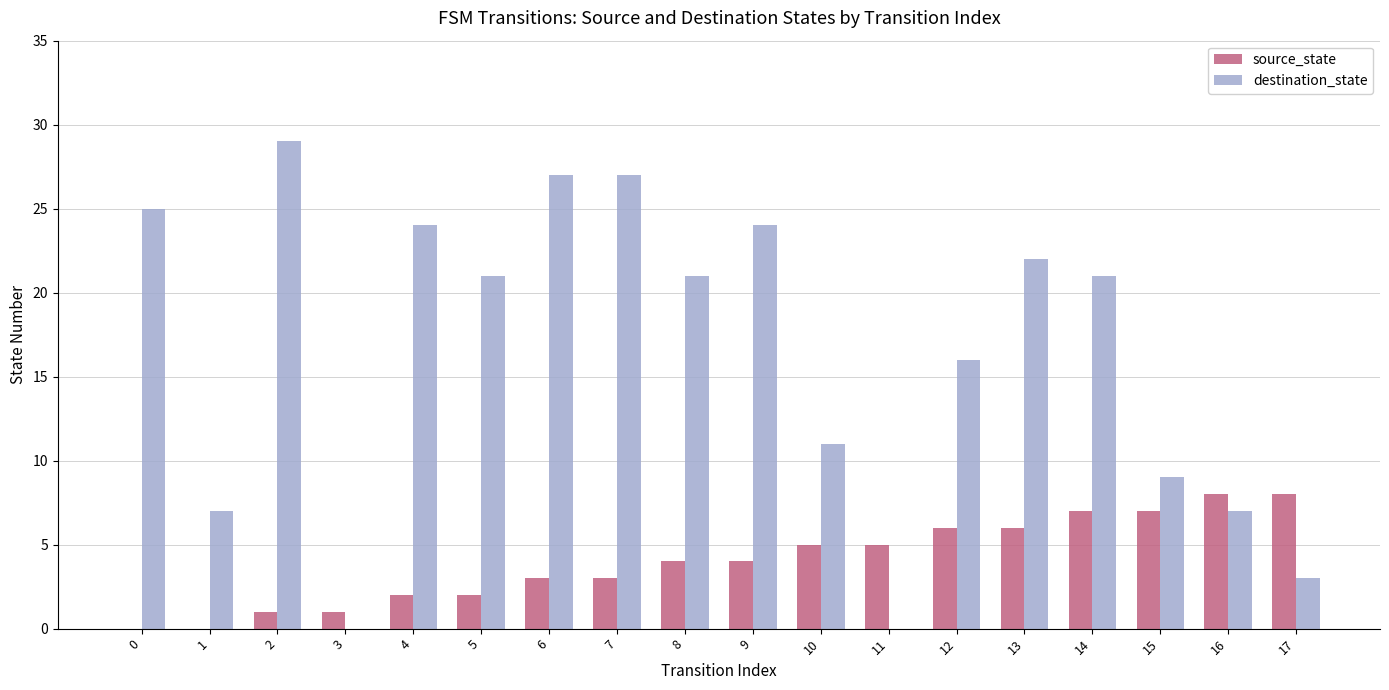

What is the sum of the destination_state values at 10 and 9?

35